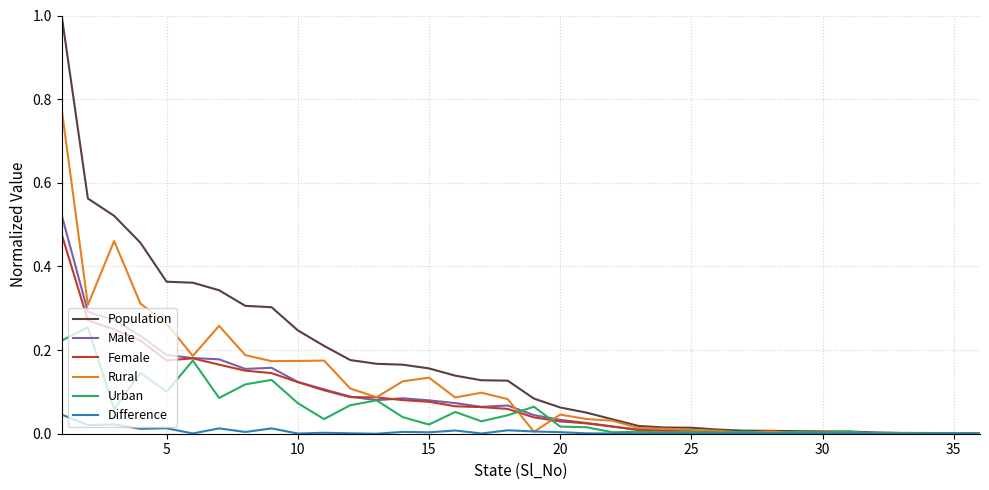

Which series has the largest total across all categories?

Population